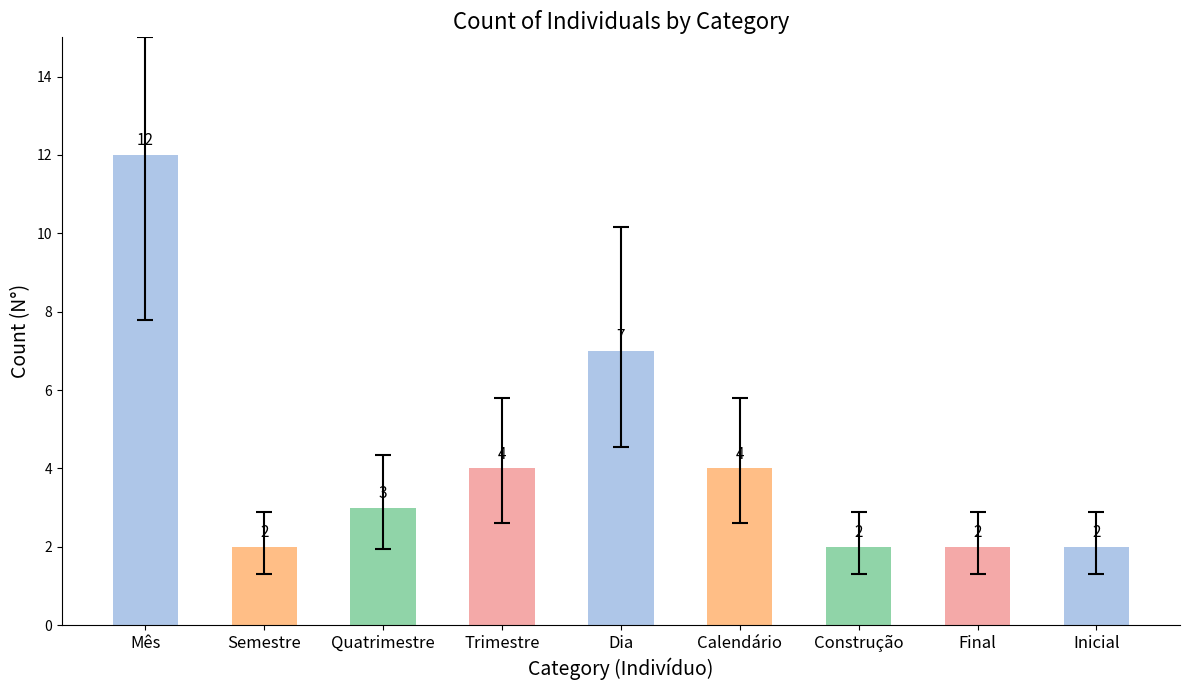

Rank the categories by value from highest to lowest.

Mês, Dia, Trimestre, Calendário, Quatrimestre, Semestre, Construção, Final, Inicial